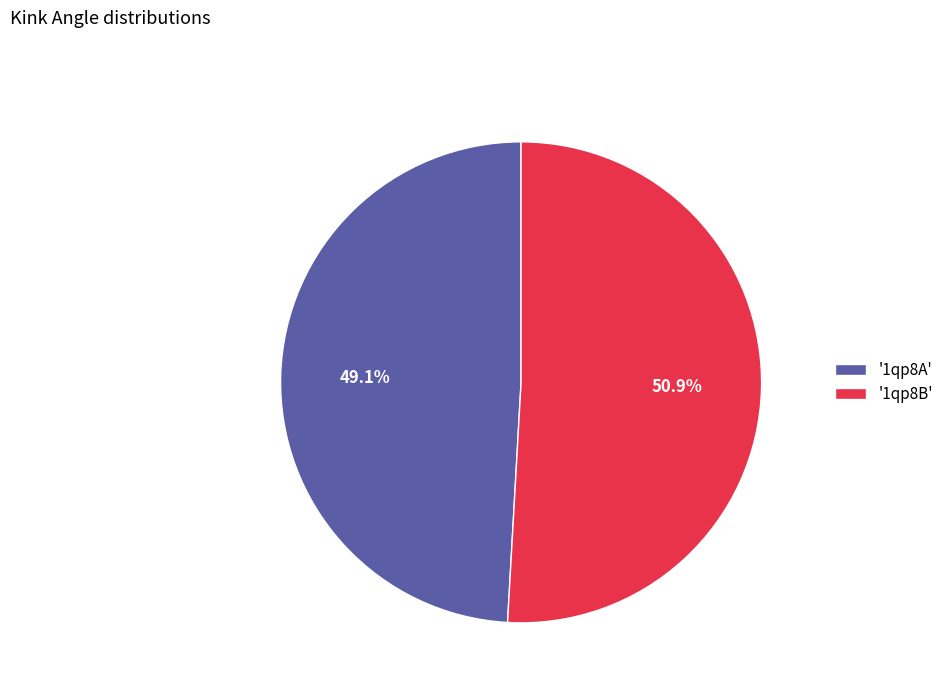

Which slice represents more than half of the pie?

'1qp8B'